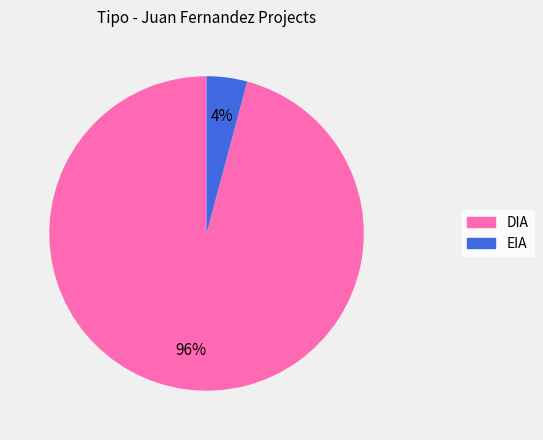

Rank the categories by value from highest to lowest.

DIA, EIA